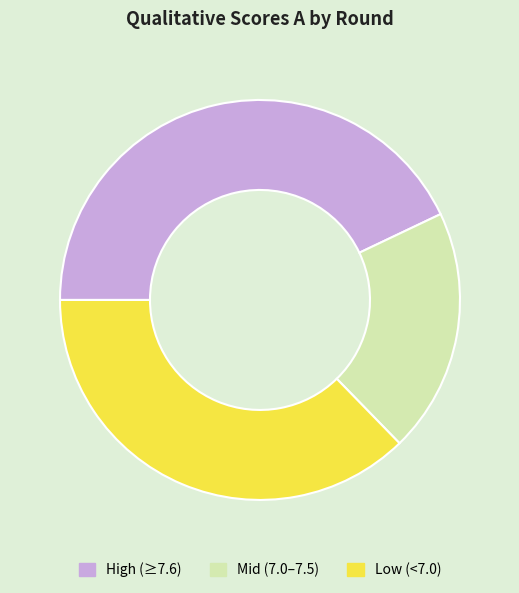

Is there any slice that represents more than half of the pie?

No